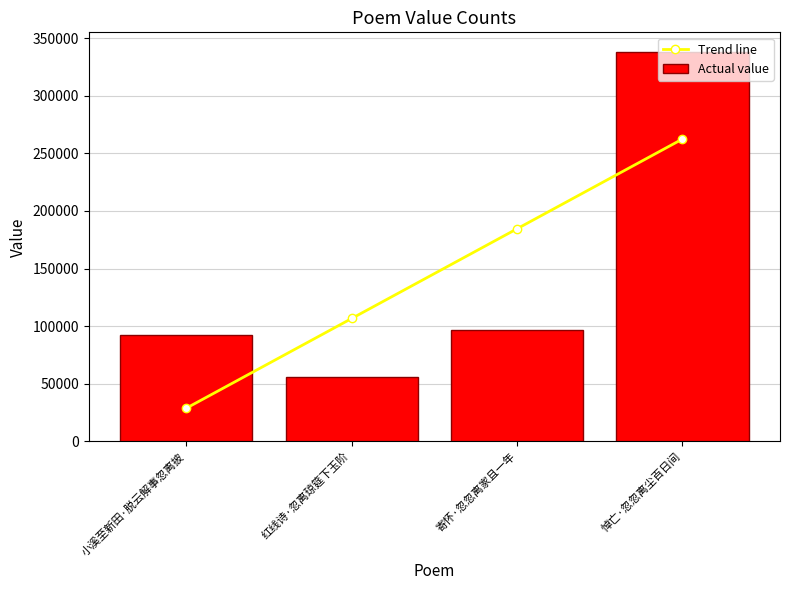

List the series in order of their overall mean, highest first.

Trend line, Actual value